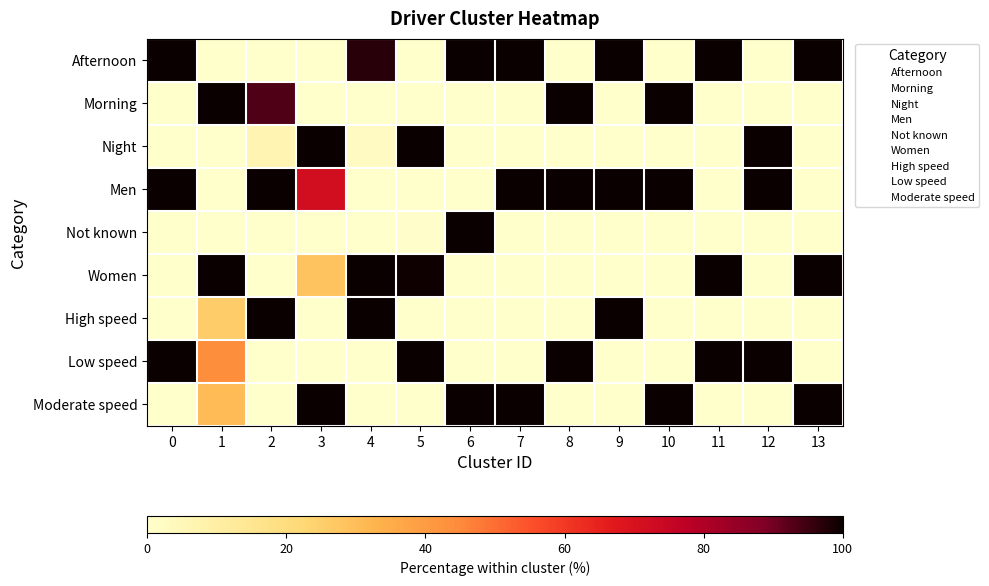

What is the spread (max minus min) of values at 8?

100.0